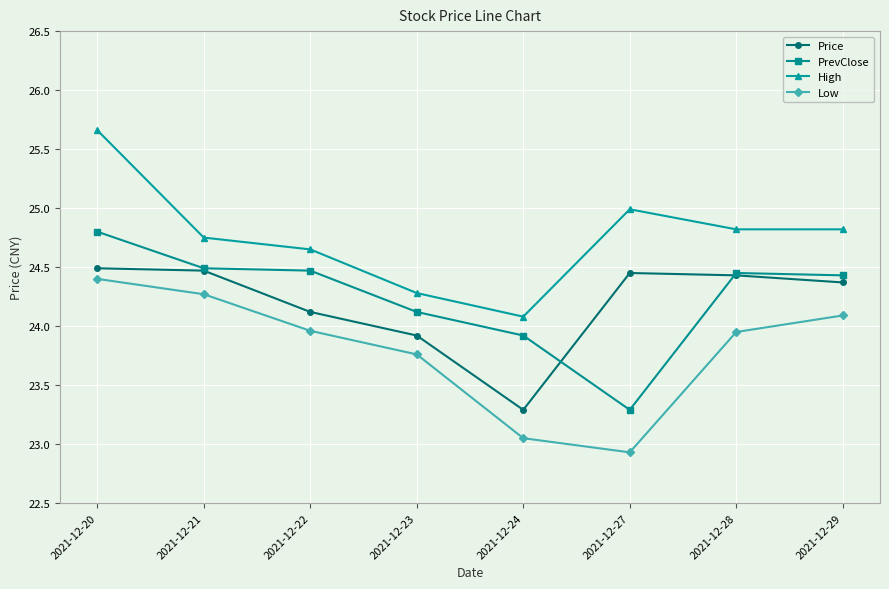

What is the value of the Low point at the 8th from the left?

24.1